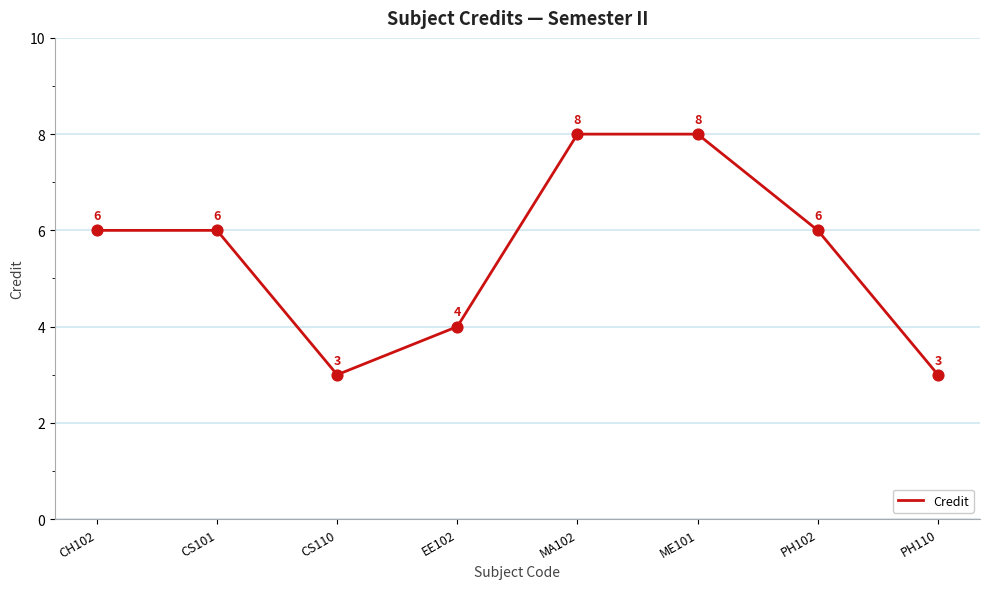

Approximately how many times larger is the value at CS101 compared to CH102?

1.0